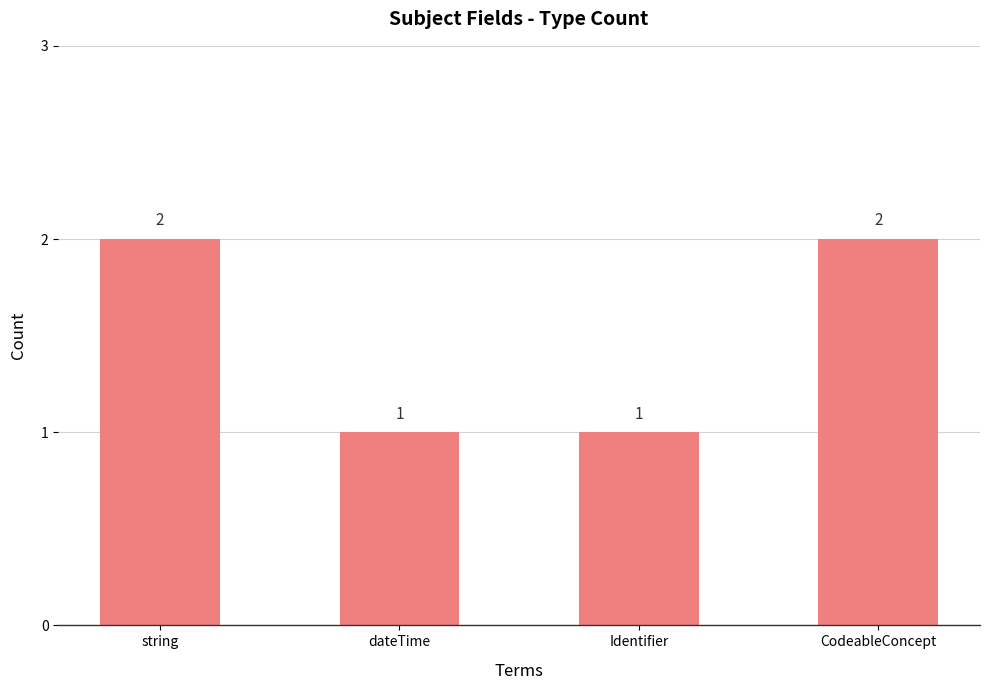

What is the label of the 1st bar from the right?

CodeableConcept